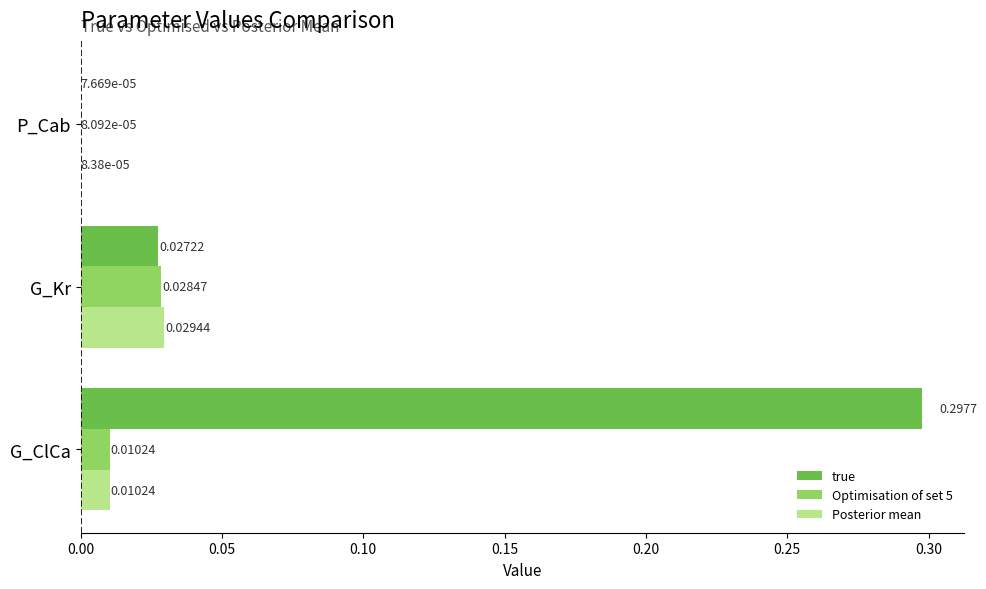

Count the number of categories in the chart.

3